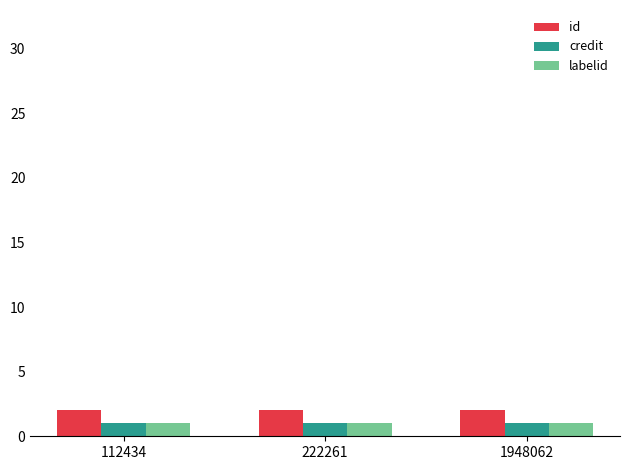

What is the total value across all series at 1948062?

4